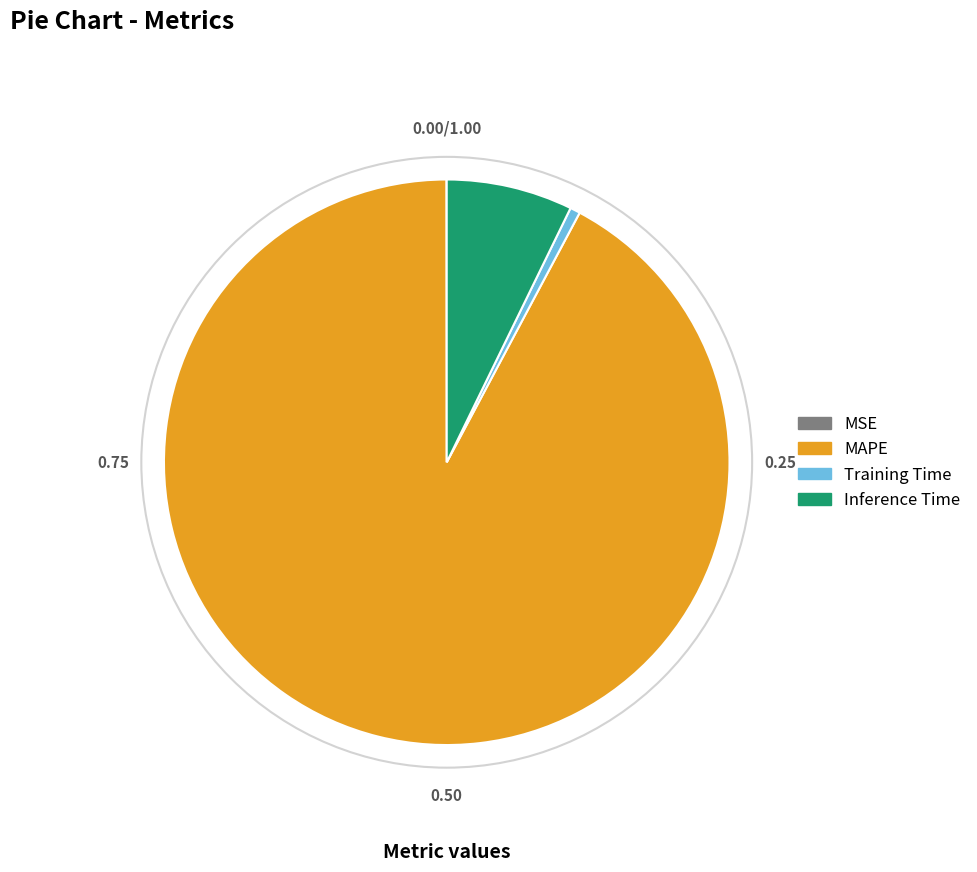

What is the largest slice in the pie chart?

MAPE